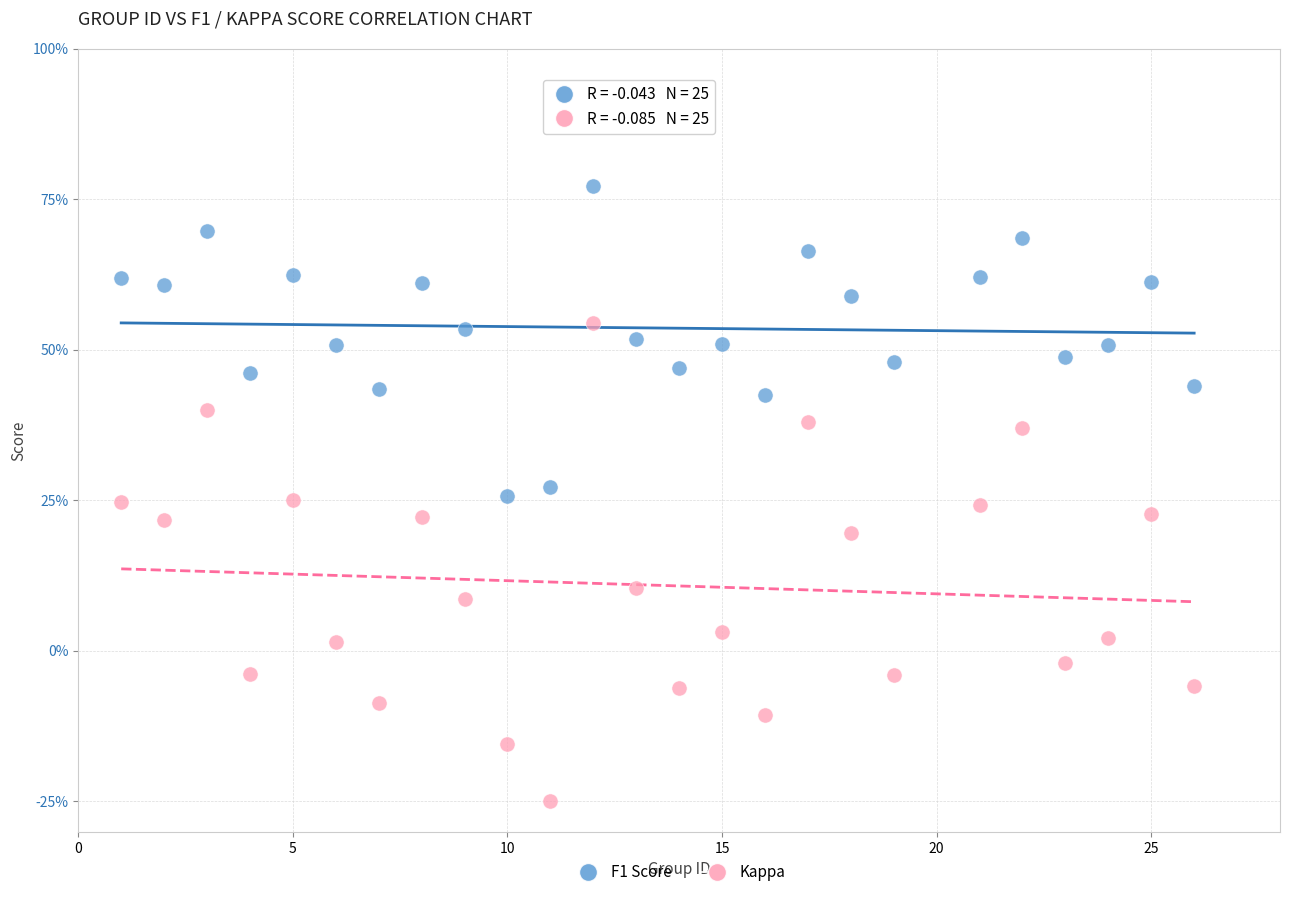

Which series reaches the minimum Y coordinate?

Kappa